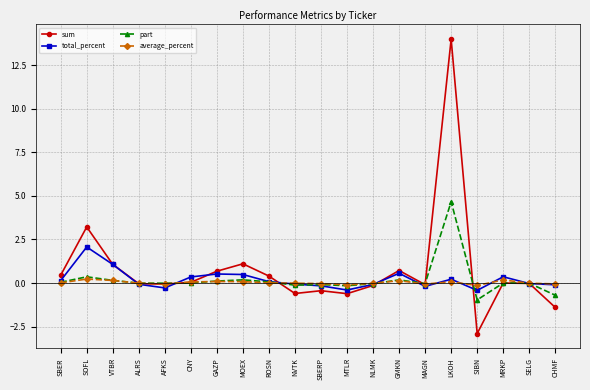

How many distinct data groups are displayed?

4